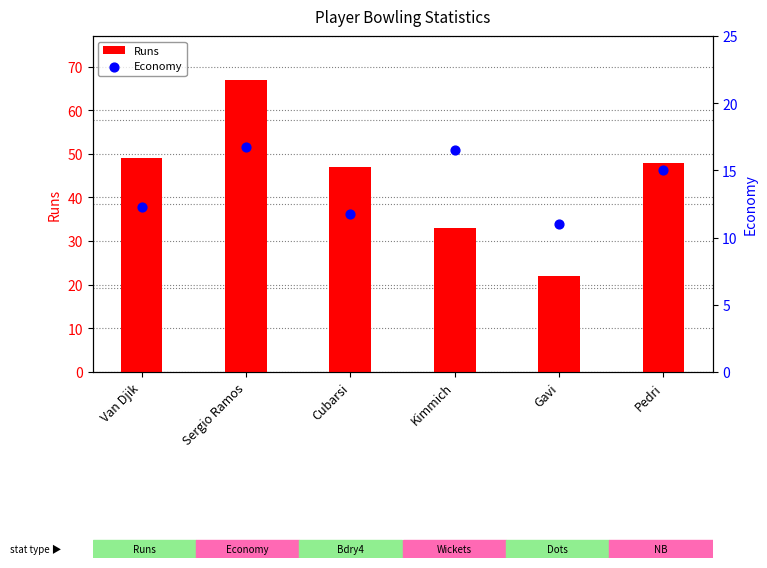

Is the value of Runs at Sergio Ramos greater than the value of Economy at Sergio Ramos?

Yes